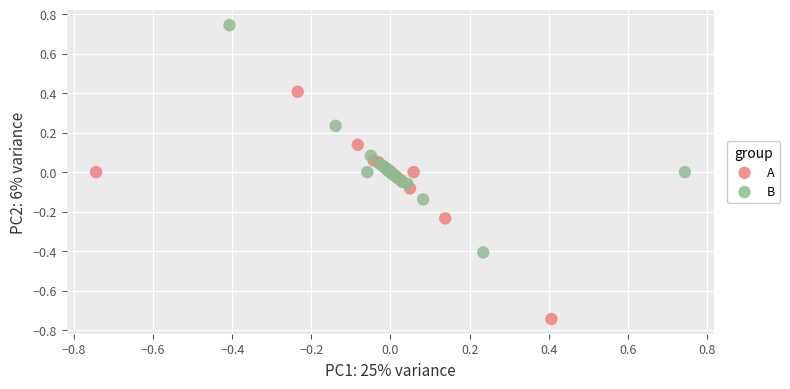

Which series contains the lowest Y value?

A